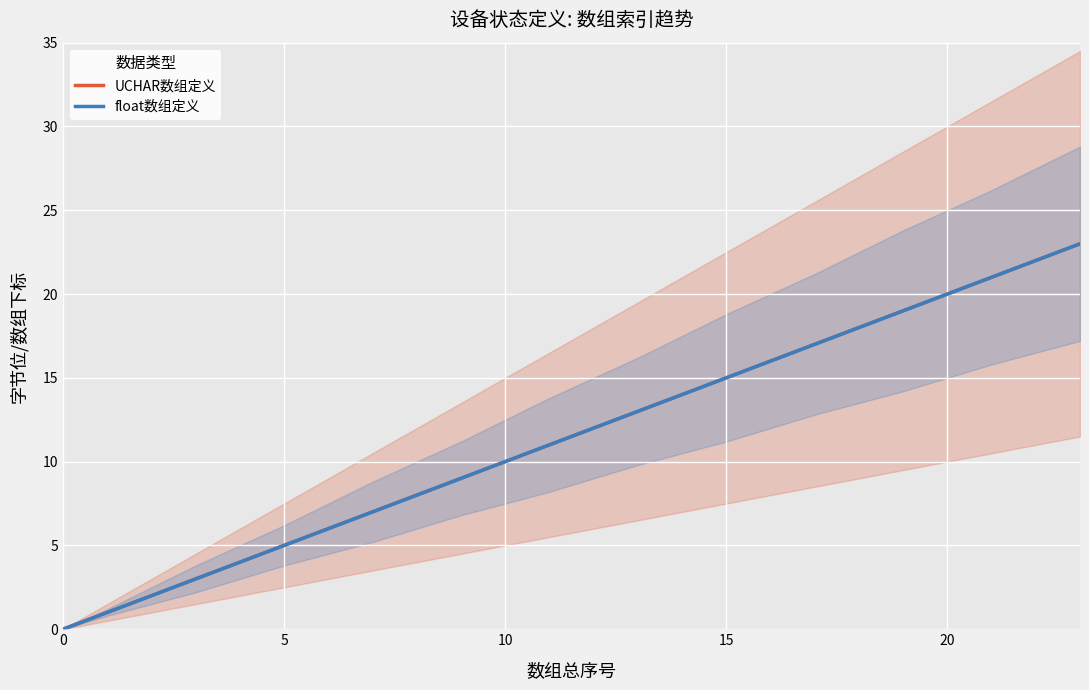

How many series are shown in this chart?

2